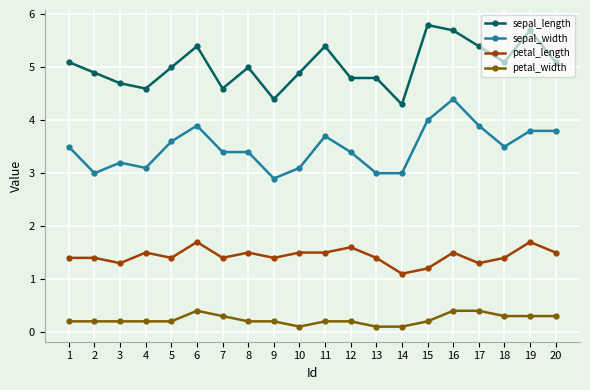

Which series changed the most between 5 and 20?

sepal_width